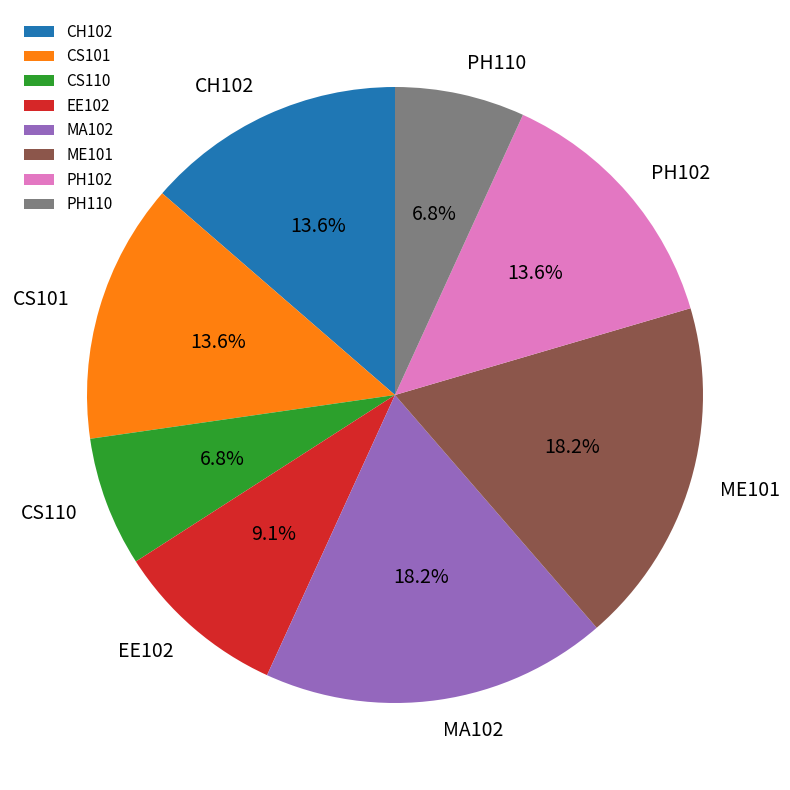

Between CS110 and CS101, which is larger?

CS101